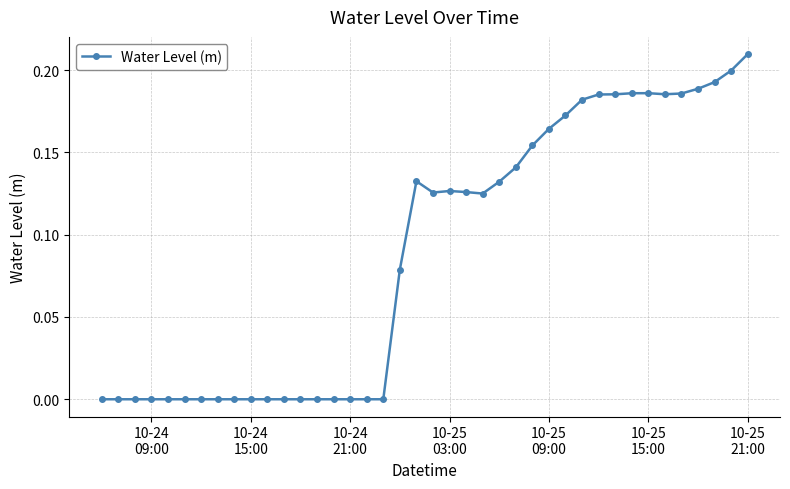

What is the sum of all values?

3.6